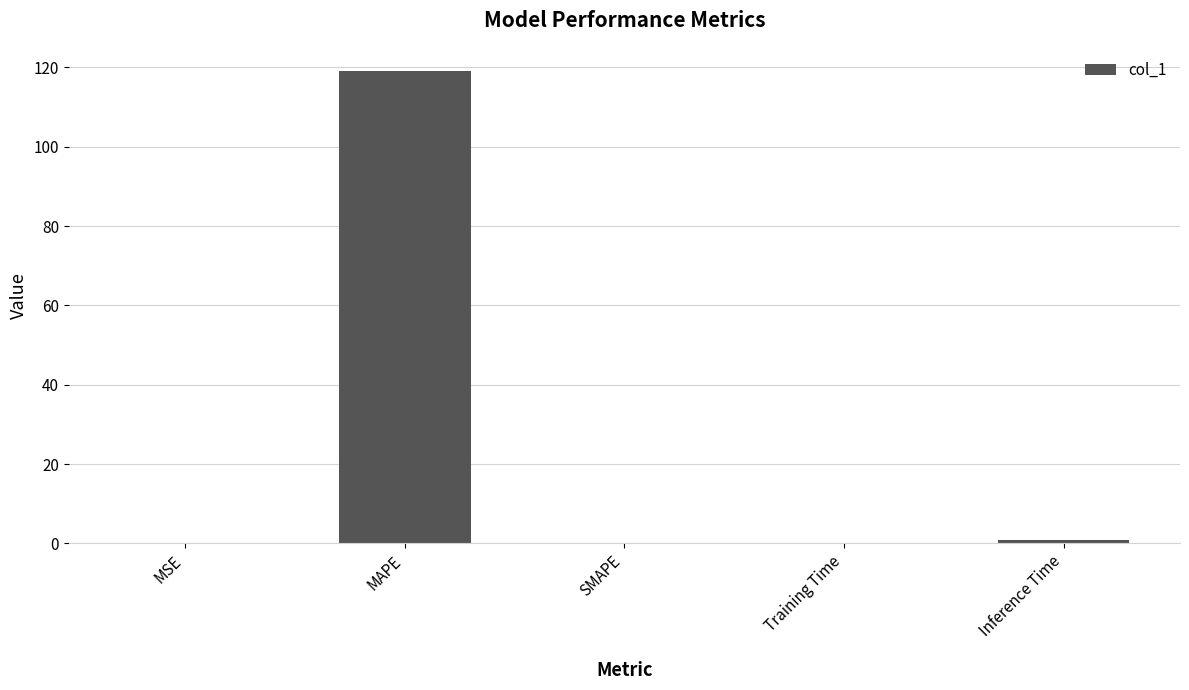

Which category has the highest value across all series?

MAPE